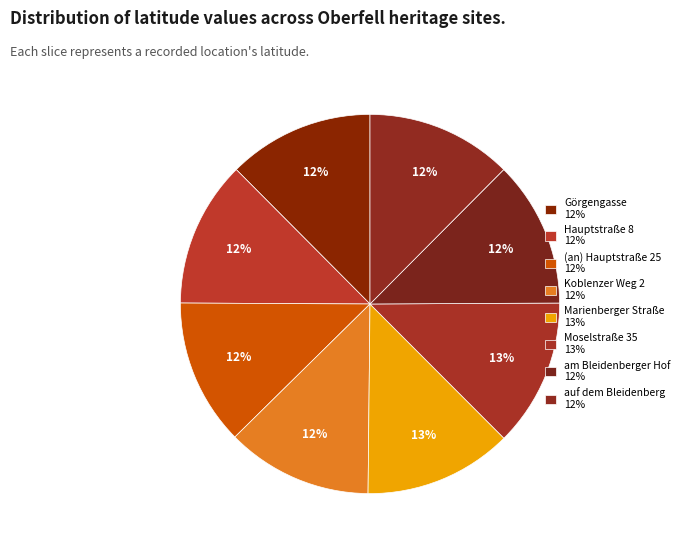

Does auf dem Bleidenberg represent more than half of the total?

No